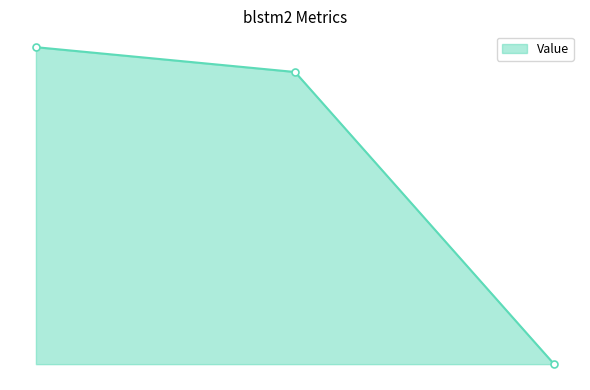

How many categories are shown in the chart?

3